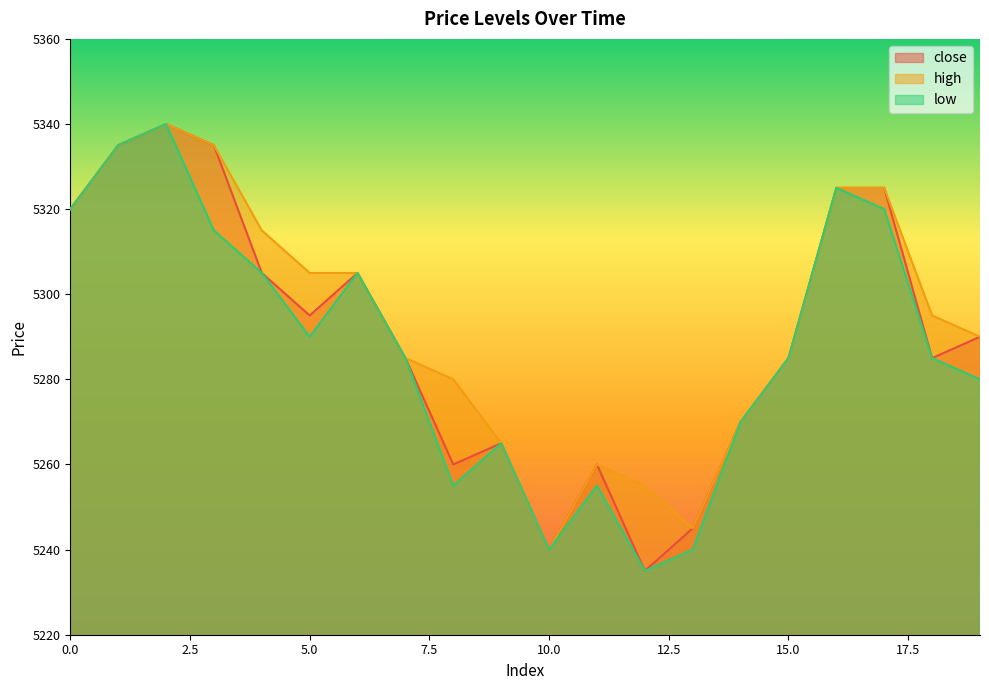

Which category has the highest value across all series?

2